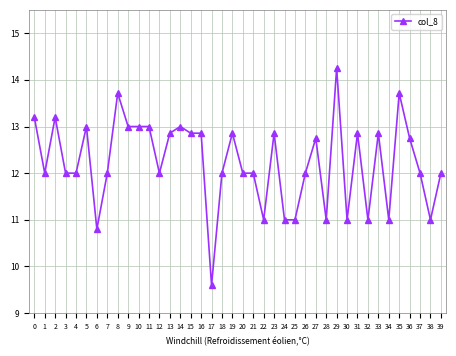

What is the difference between the values at 31 and 38?

1.9